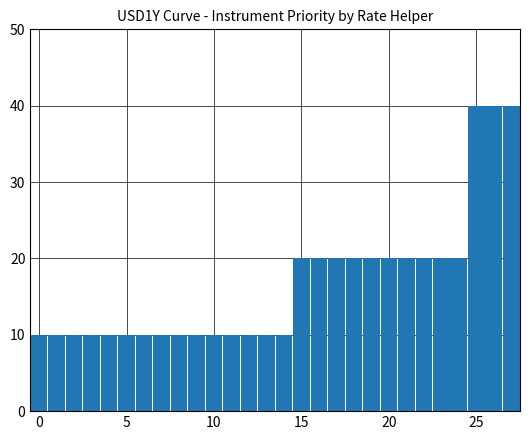

What is the difference between the second highest and second lowest values?

30